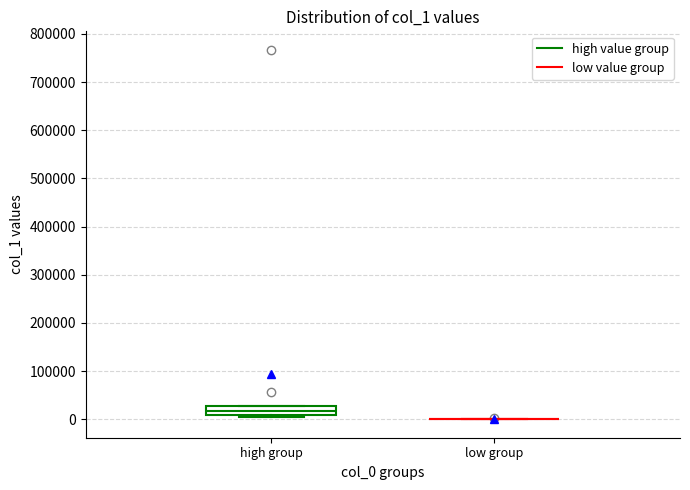

Comparing the boxes themselves (not the whiskers), which one is the tallest?

high group